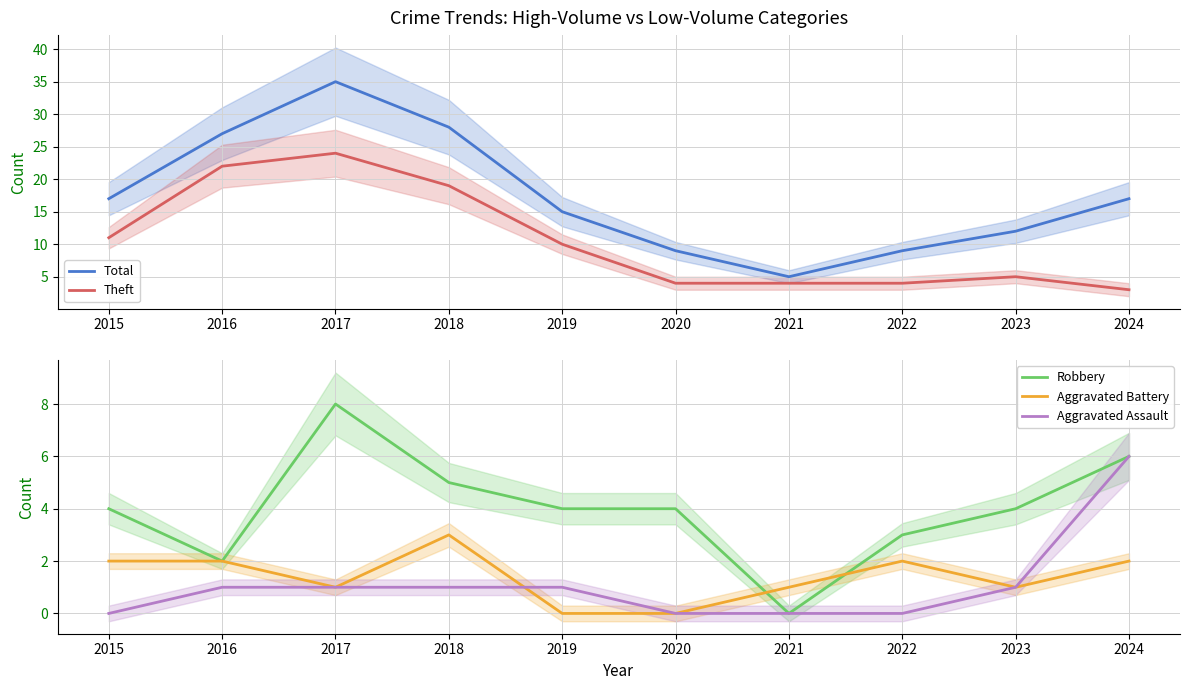

True or false: Robbery has a value of 7 at 2020.

False